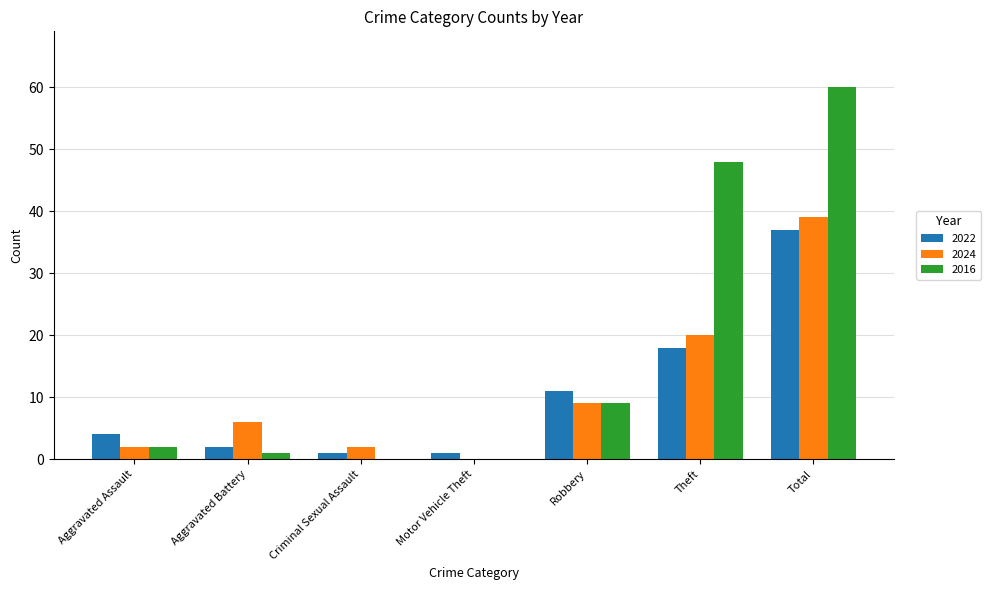

What is the highest value of the 2016 series?

60